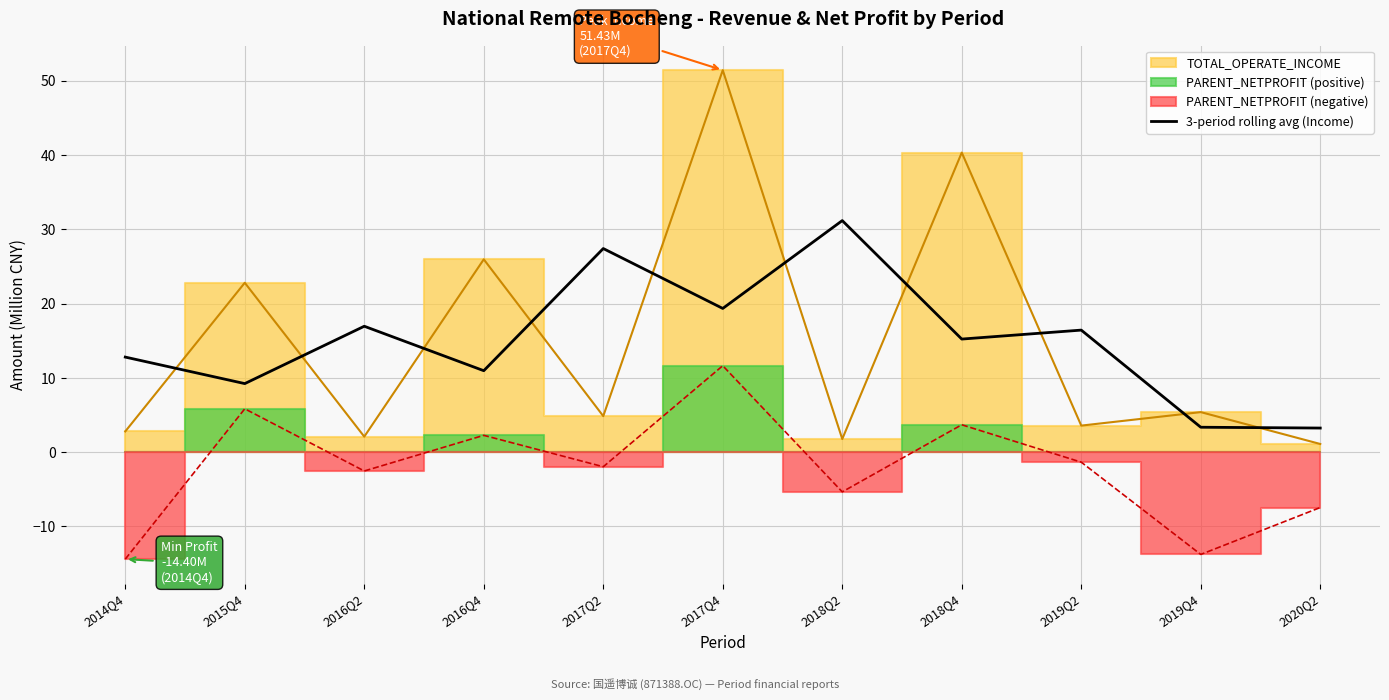

What is the maximum value for 3-period rolling avg (Income)?

31.2